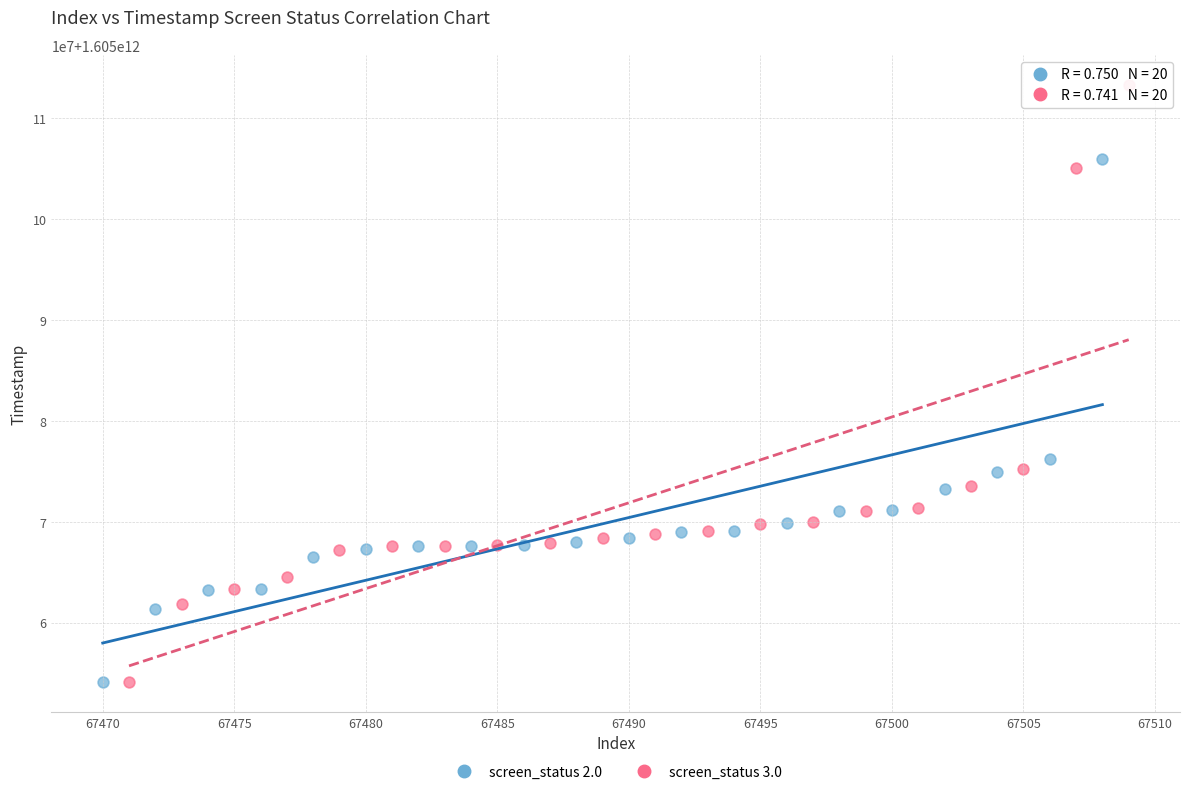

What are all the series names shown in the legend?

screen_status 2.0, screen_status 3.0